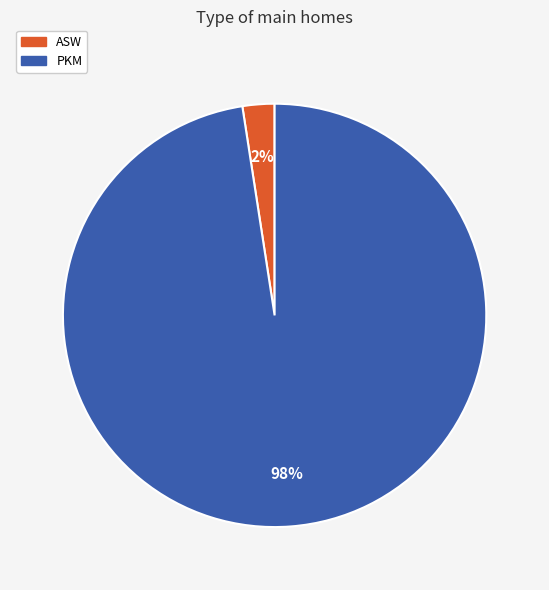

The PKM slice represents 84% of the pie. True or false?

False